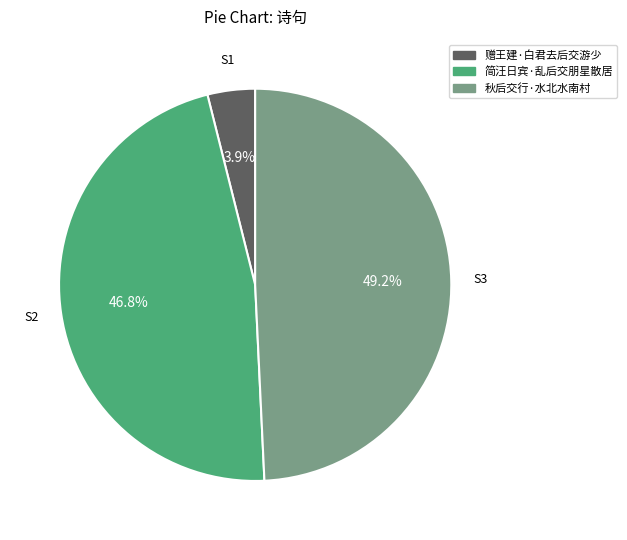

To the nearest percent, what is the combined percentage of 赠王建·白君去后交游少 and 秋后交行·水北水南村?

53%